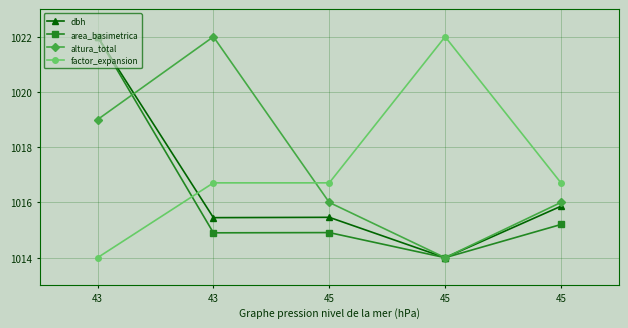

Reading right to left, extract all data points from this chart.

dbh: 45=1015.9	45=1014.0	45=1015.5	43=1015.4	43=1022.0
area_basimetrica: 45=1015.2	45=1014.0	45=1014.9	43=1014.9	43=1022.0
altura_total: 45=1016.0	45=1014.0	45=1016.0	43=1022.0	43=1019.0
factor_expansion: 45=1016.7	45=1022.0	45=1016.7	43=1016.7	43=1014.0